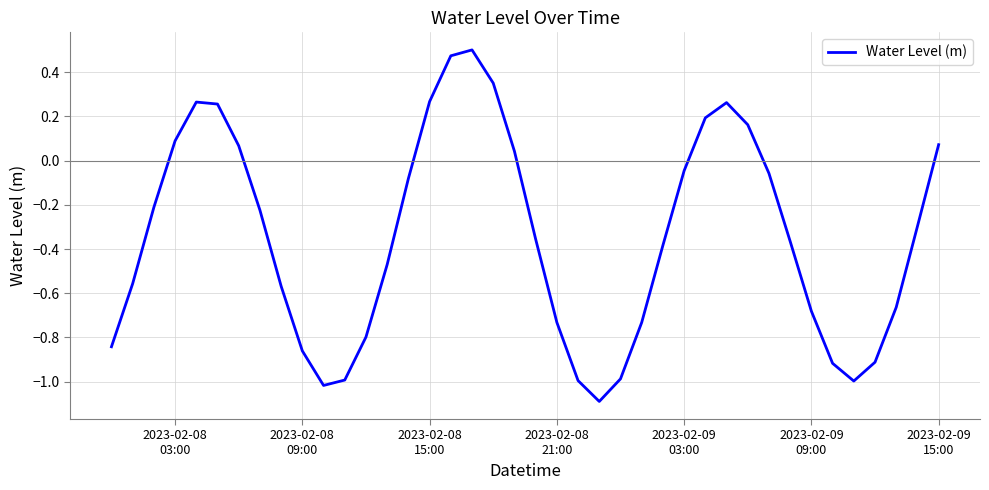

What is the smallest value displayed?

-1.1